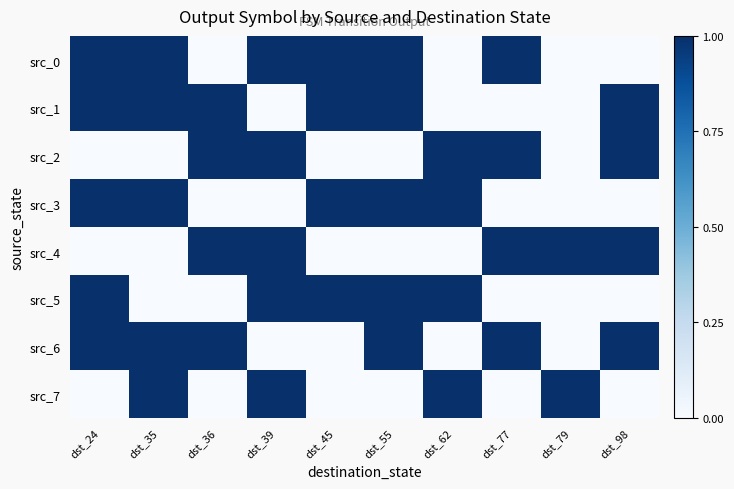

Which series has the largest range (max minus min)?

src_0